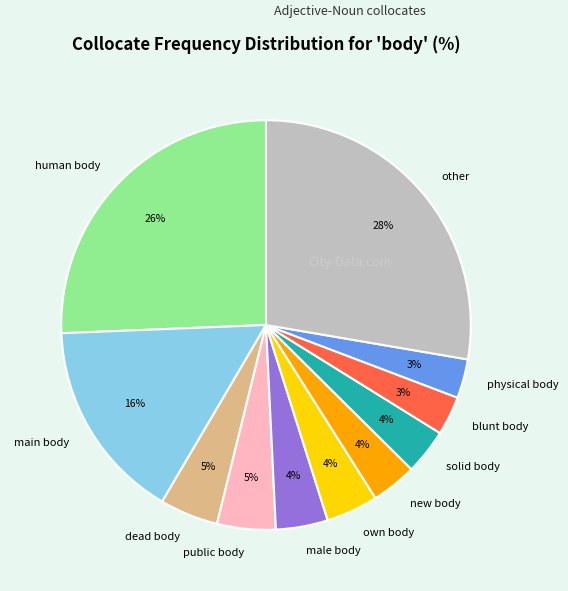

Which slice is the largest?

other